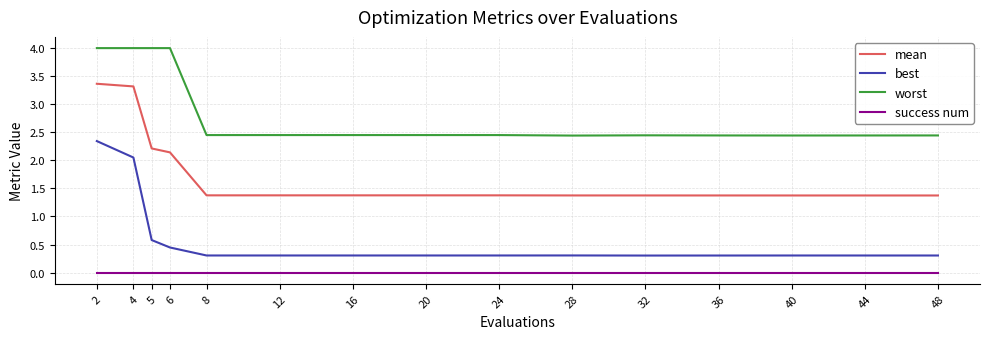

True or false: mean and best intersect in this chart.

False